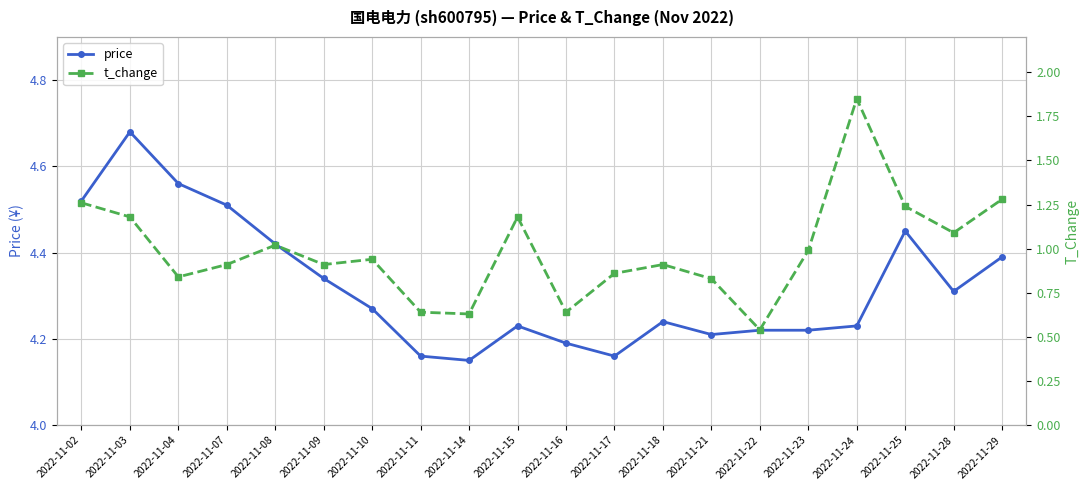

How many interior local valleys does the t_change series have?

6